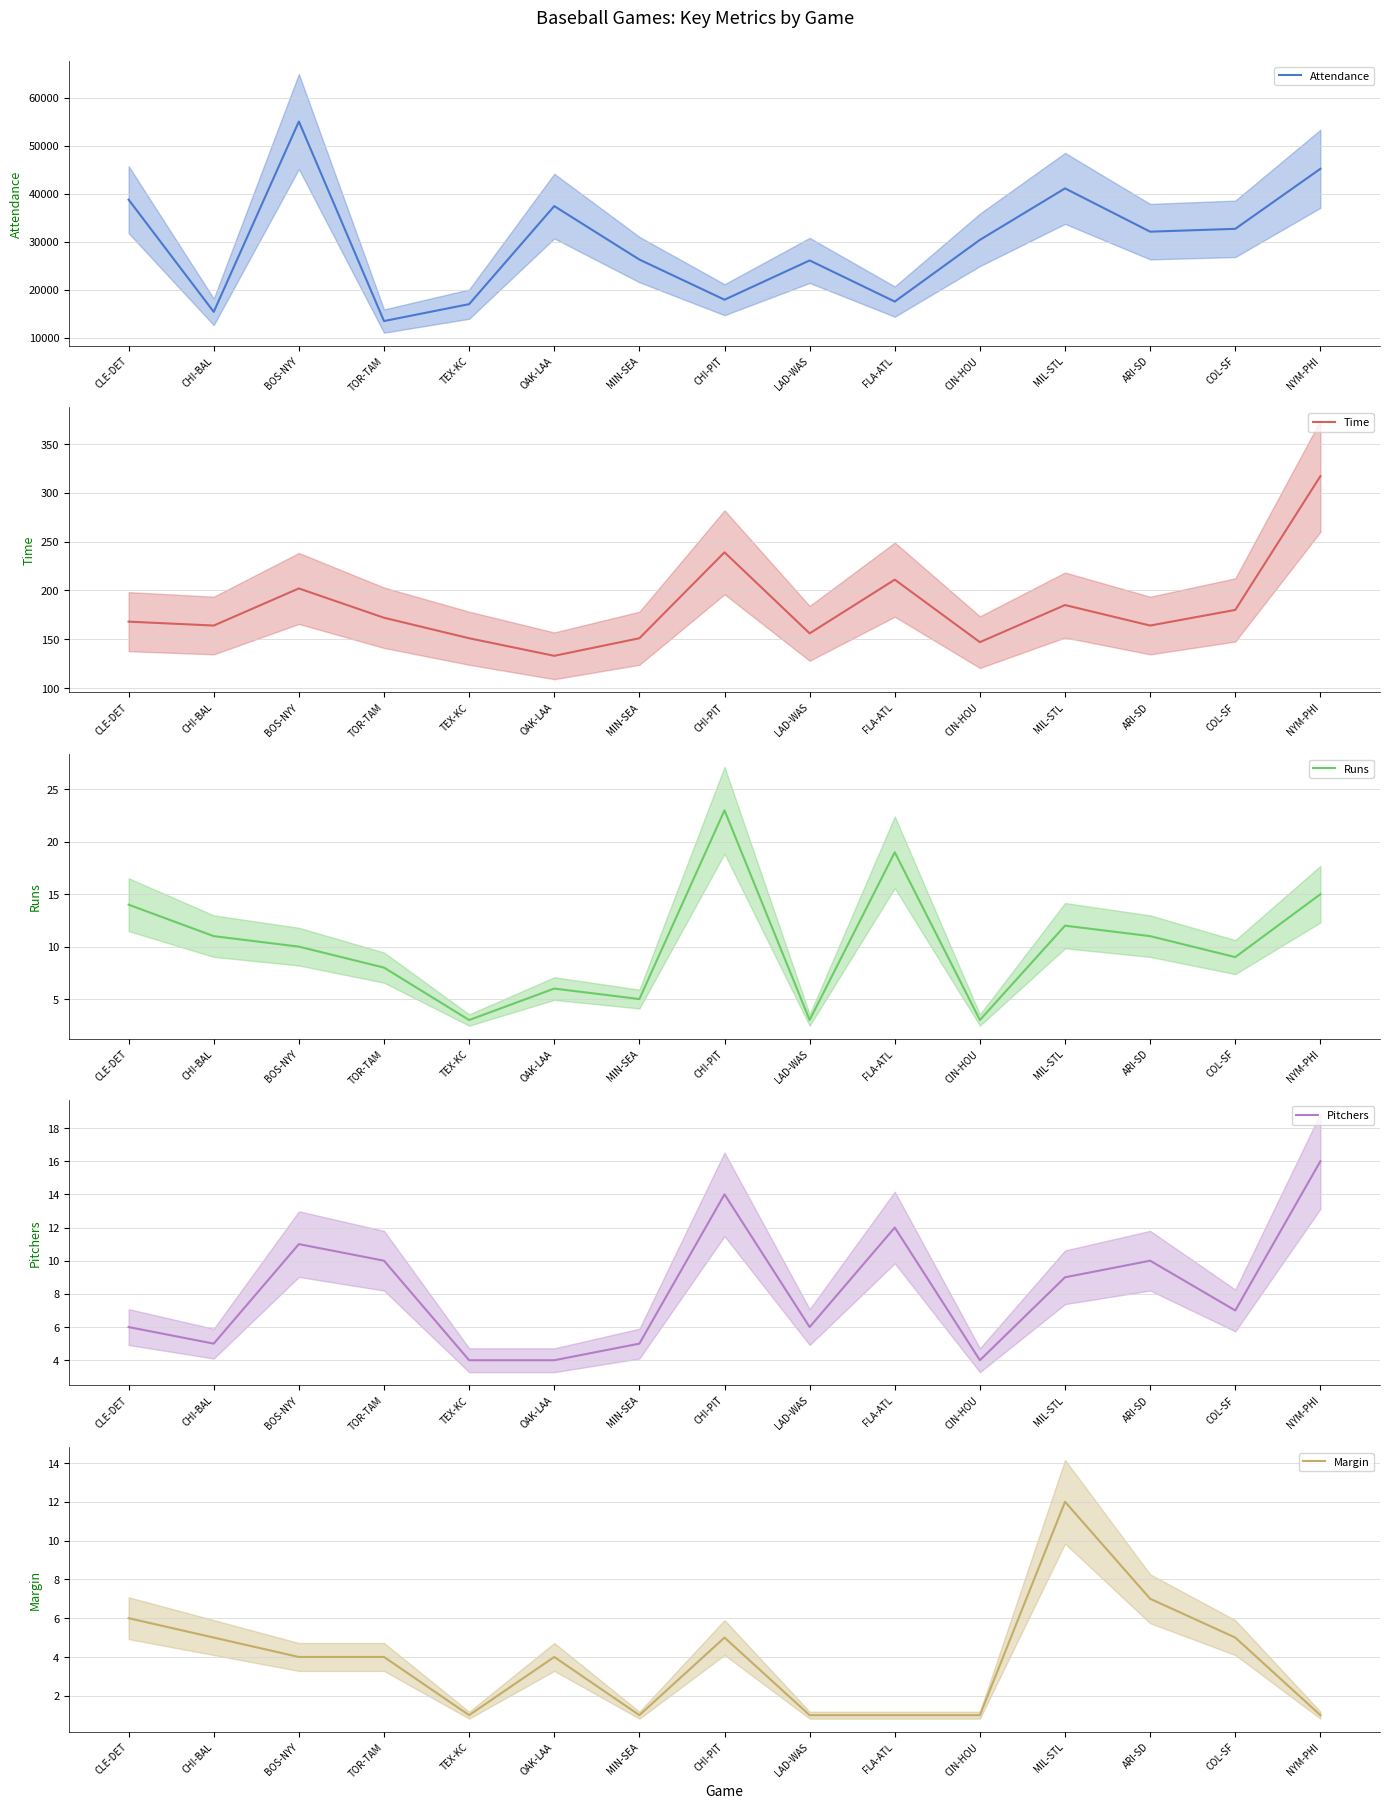

Which series has the widest spread of values?

Attendance